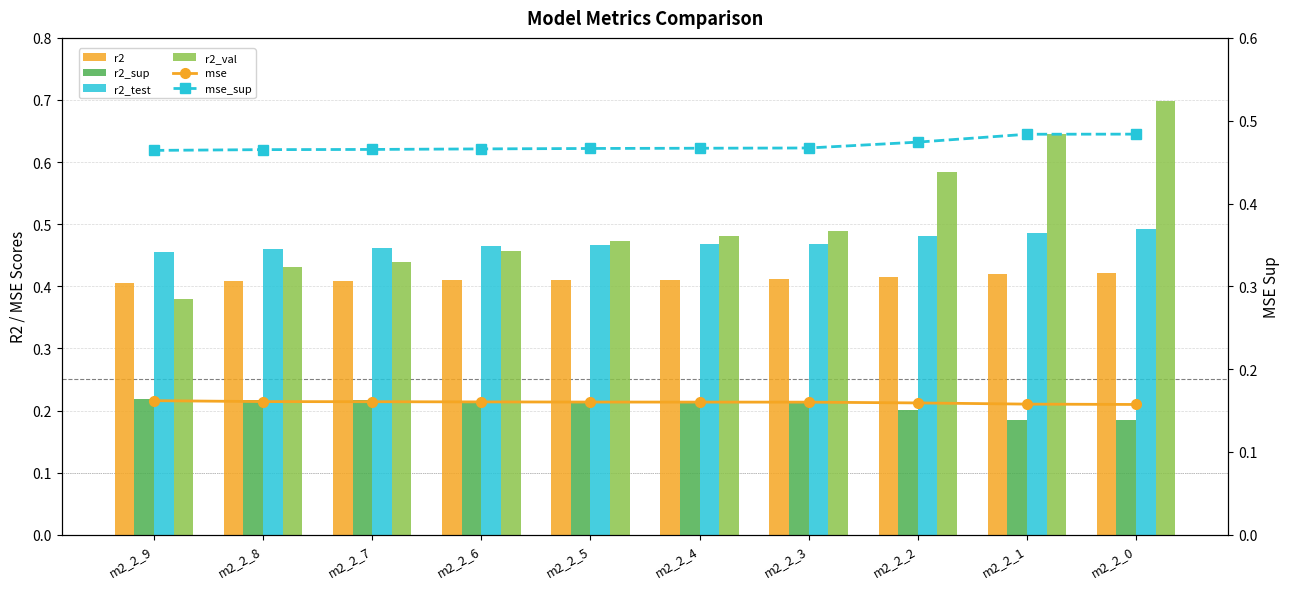

Where is mse_sup nearest to the value 0?

m2_2_9